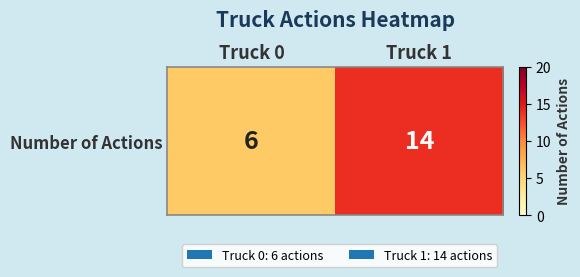

What is the sum of all values?

20